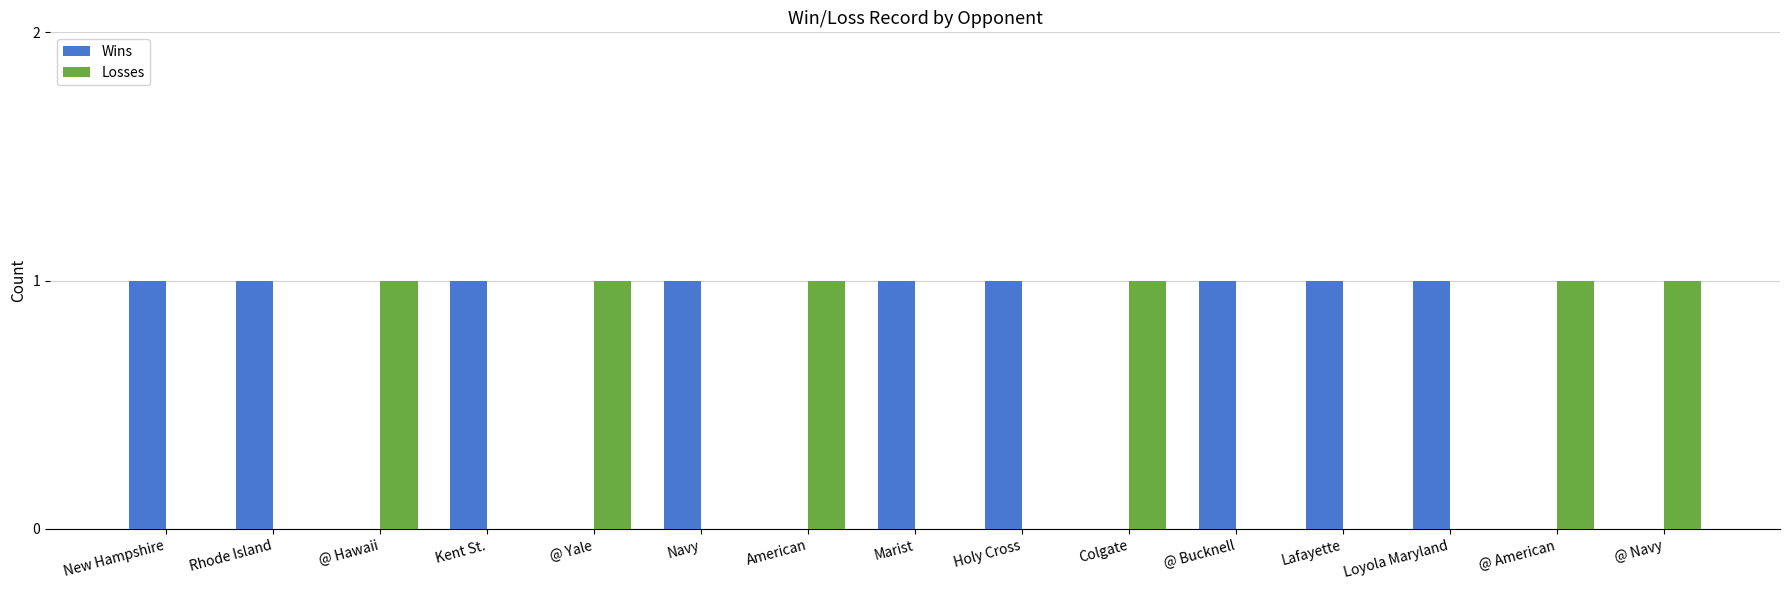

The value of Losses at @ Yale is 1. True or false?

True